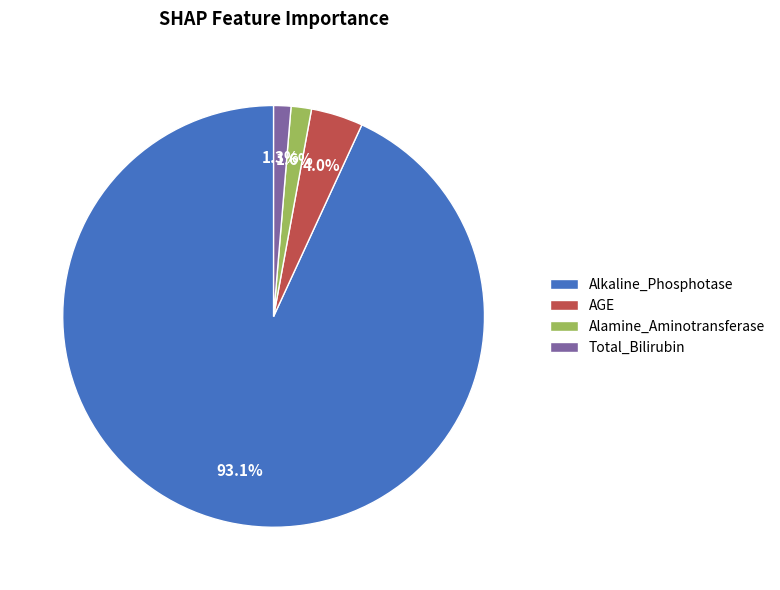

To the nearest percent, what is the average slice percentage?

25%